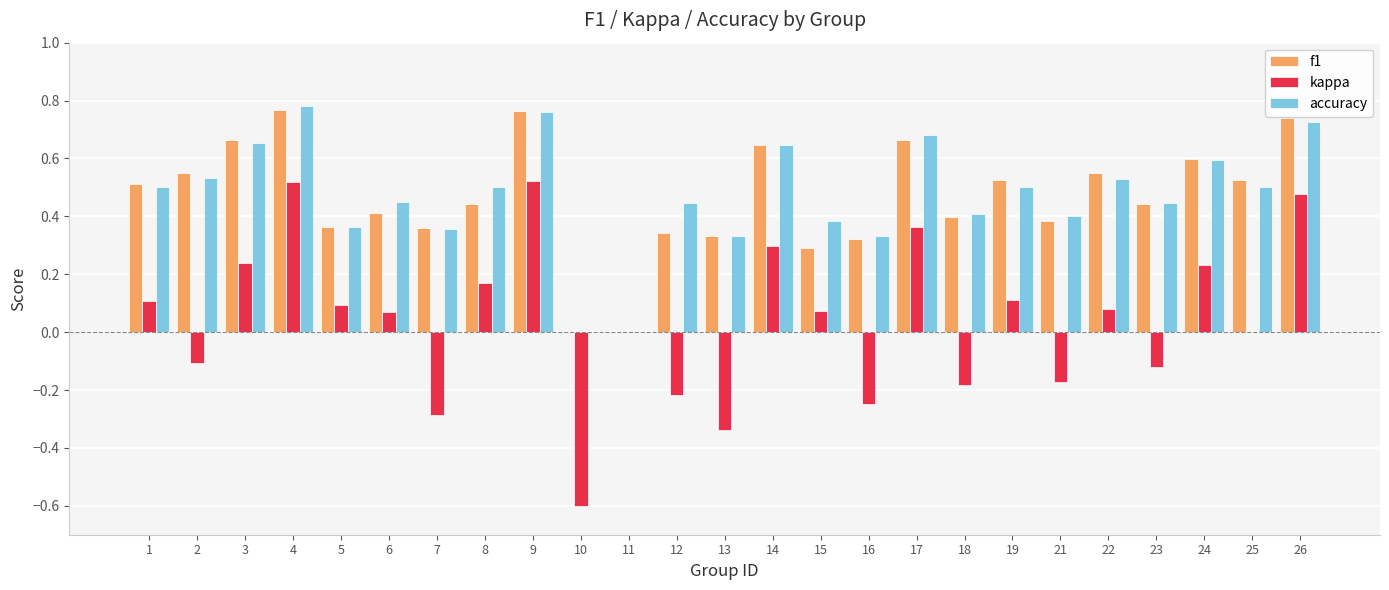

What are all the series names shown in the legend?

f1, kappa, accuracy